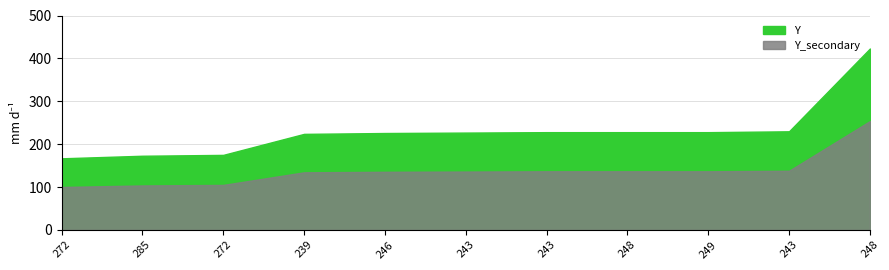

What is the greatest value displayed?

423